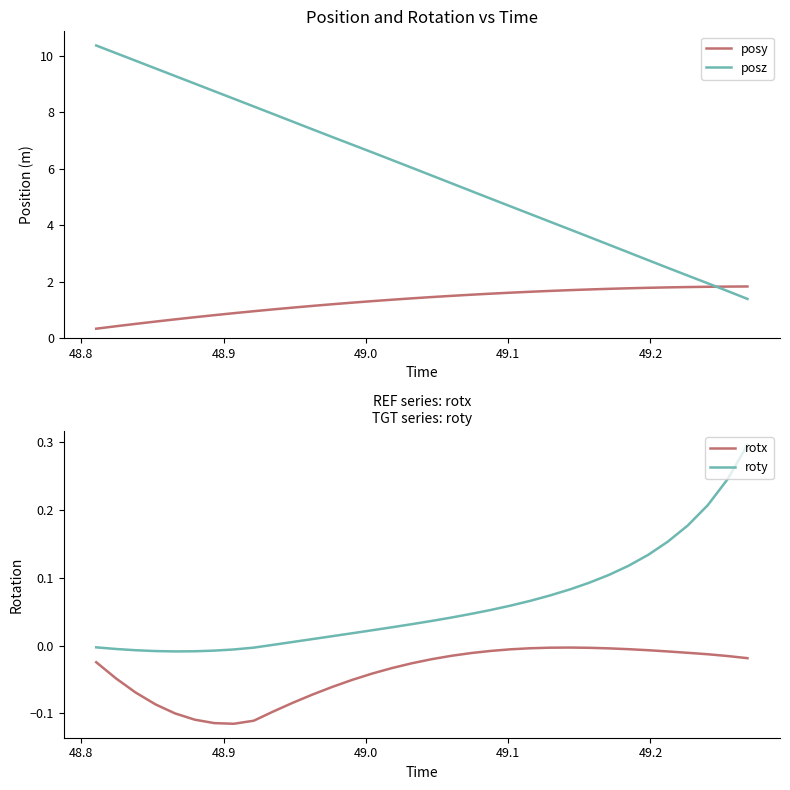

True or false: roty and rotx cross at least once.

False